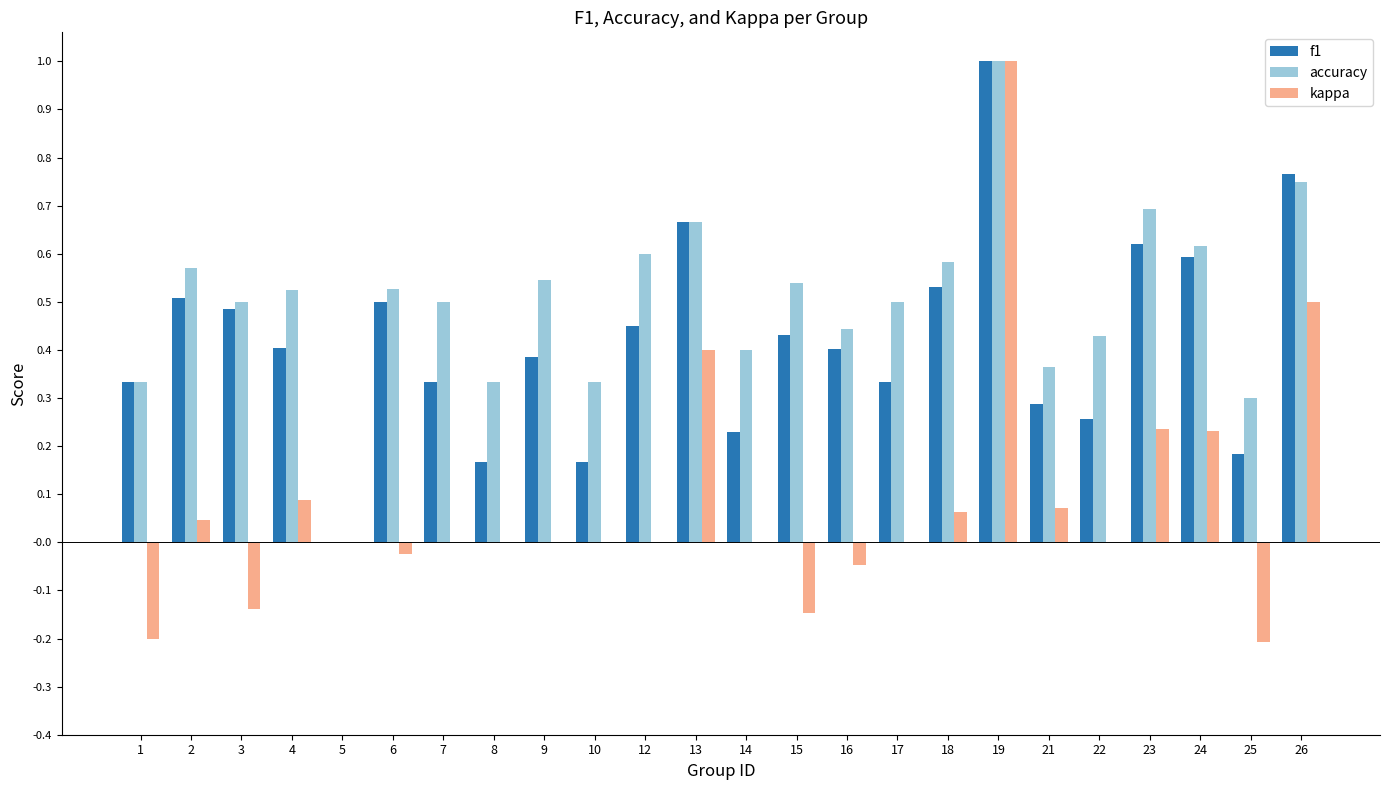

What is the maximum value for f1?

1.0